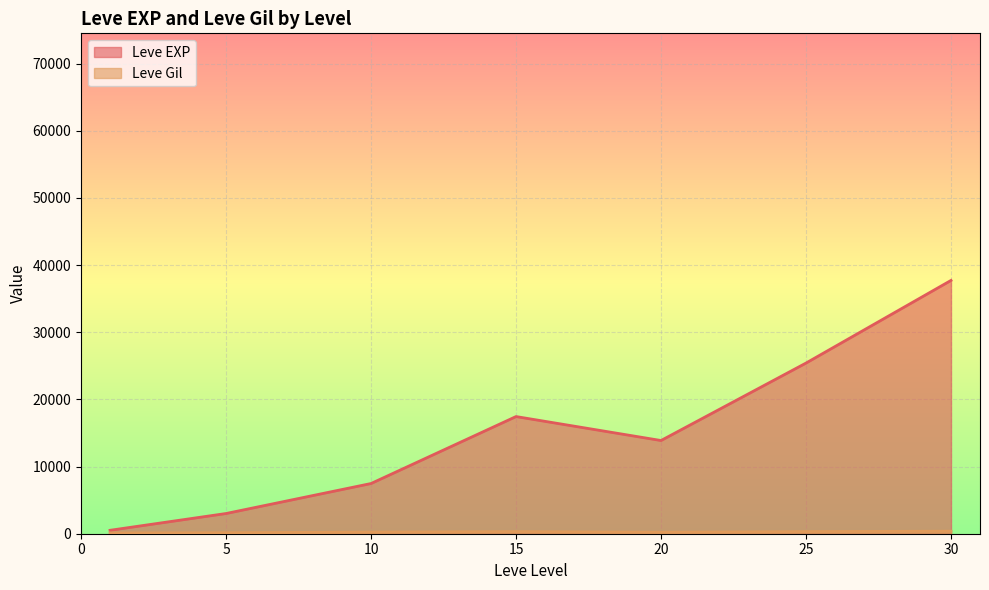

Which series has the widest spread of values?

Leve EXP